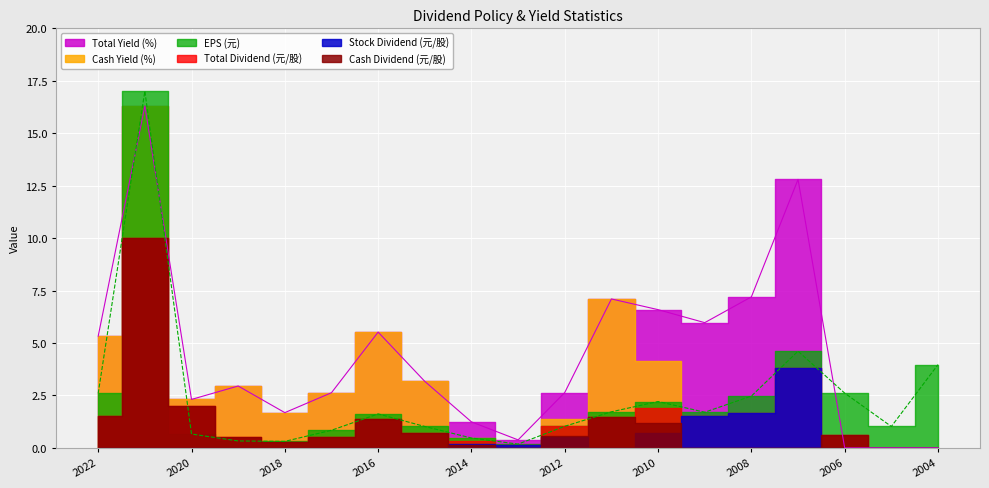

Where do Cash Dividend (元/股) and EPS (元) first cross each other?

2021 and 2020